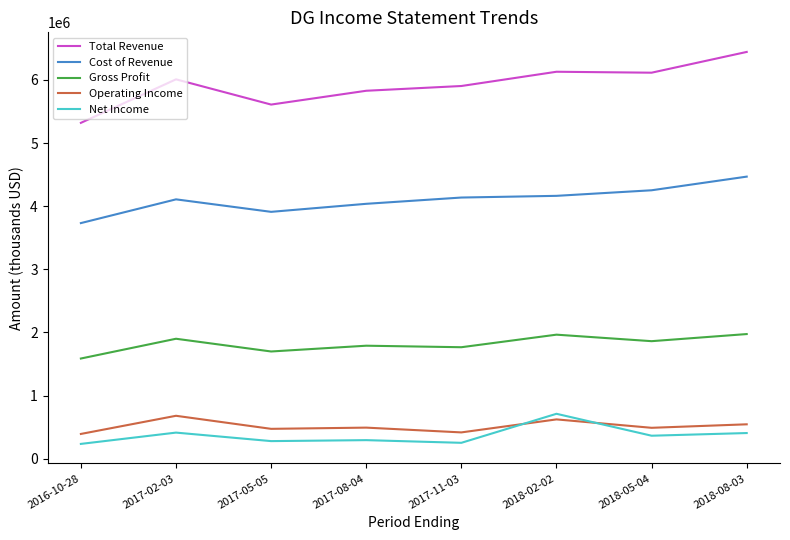

Does the chart display data point markers on the line(s)?

No